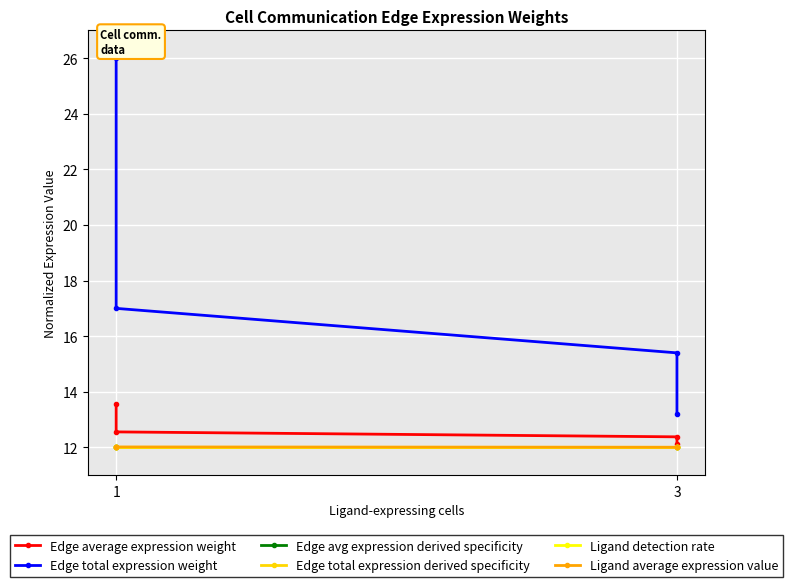

What is the sum of the Edge avg expression derived specificity values at 2 and 3?

24.0